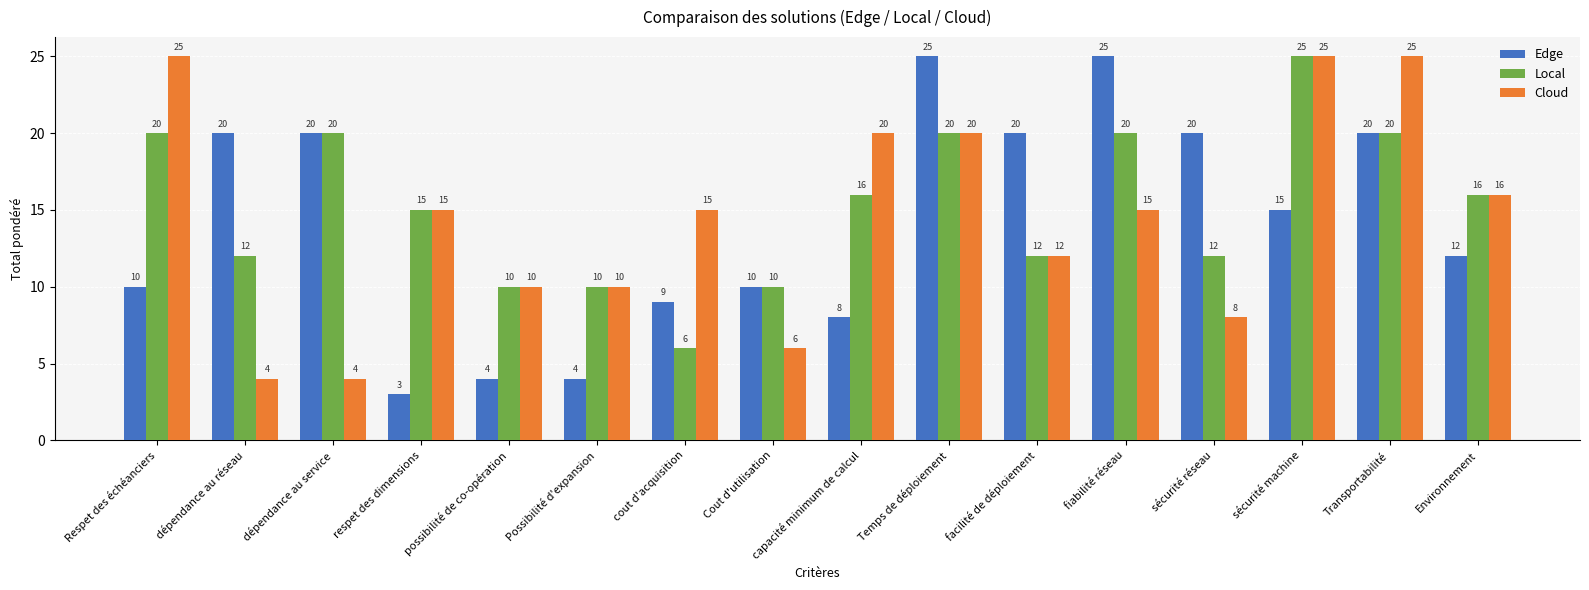

Where is Local nearest to the value 15?

respet des dimensions